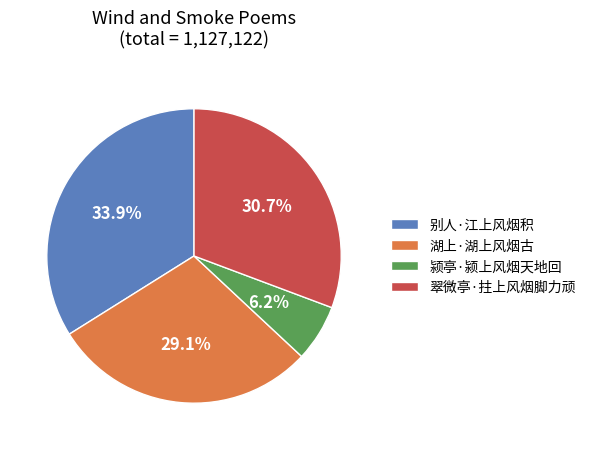

The 翠微亭·拄上风烟脚力顽 slice represents 22% of the pie. True or false?

False